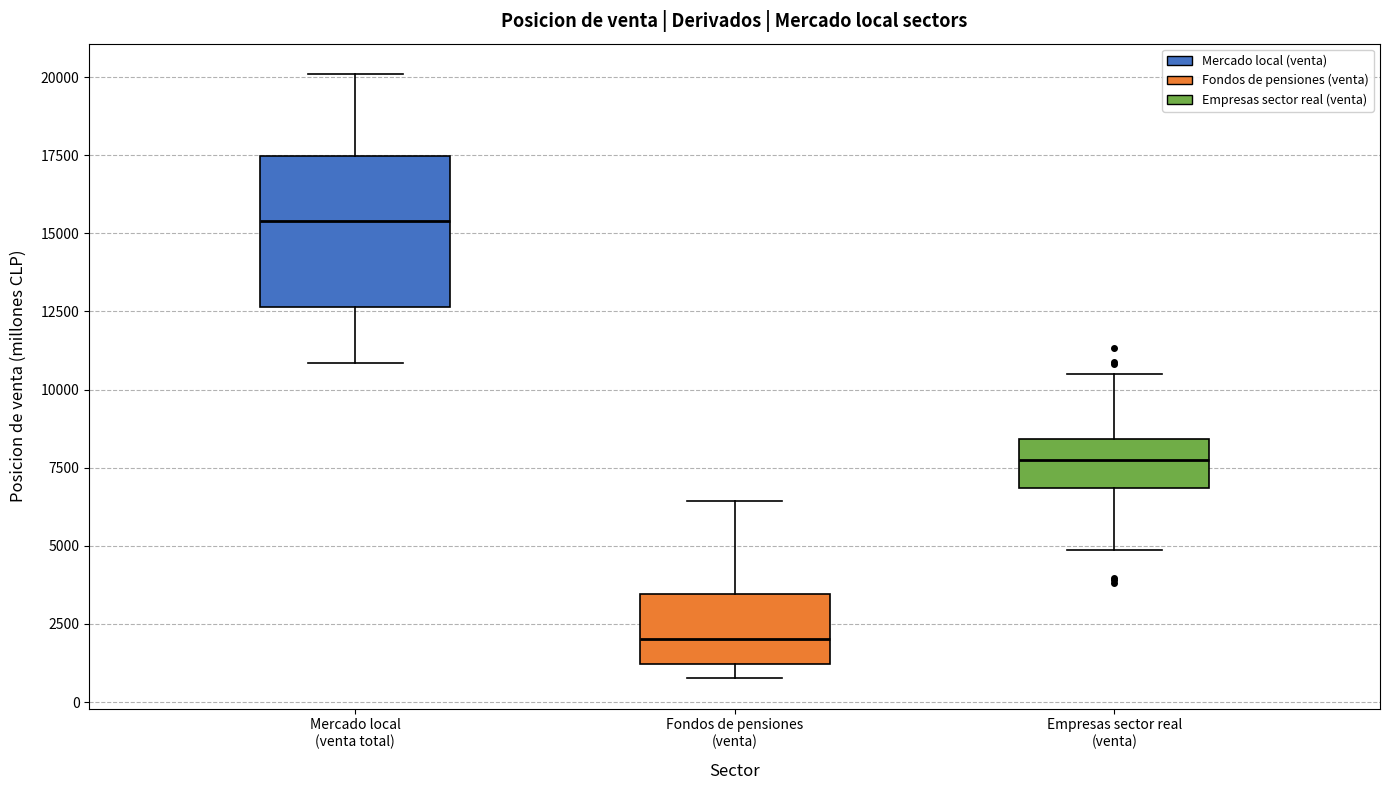

Where is the upper edge of the box for Fondos de pensiones (venta) on the y-axis? The values are not printed on the chart, so give them approximately, as read against the axis.

3500